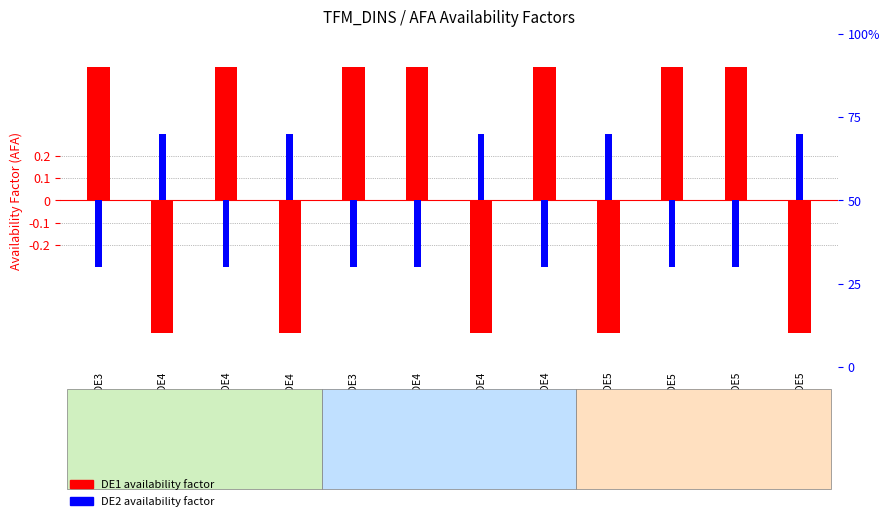

The DE1 (availability factor) series shows 0.8 at EXPELC-DK2DE5. True or false?

False